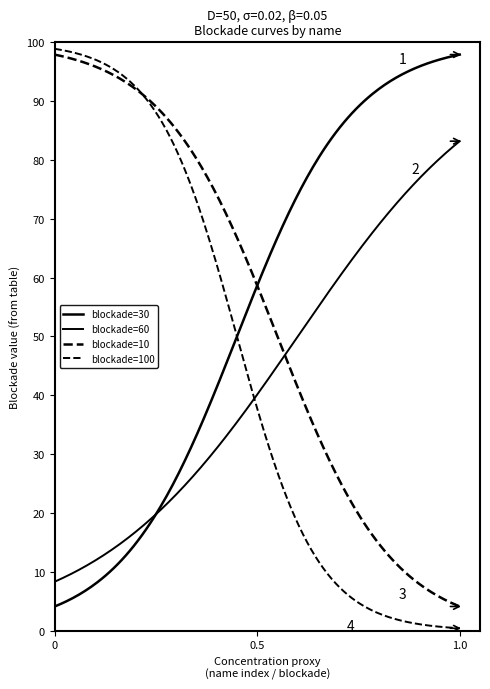

How many lines are shown in the chart?

4